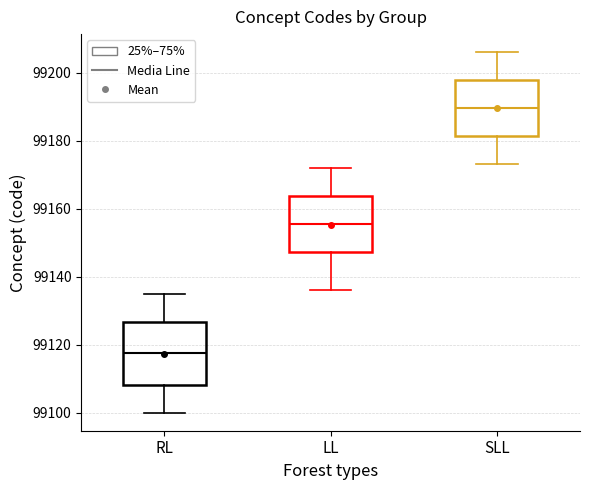

Comparing the boxes themselves (not the whiskers), which one is the tallest?

RL